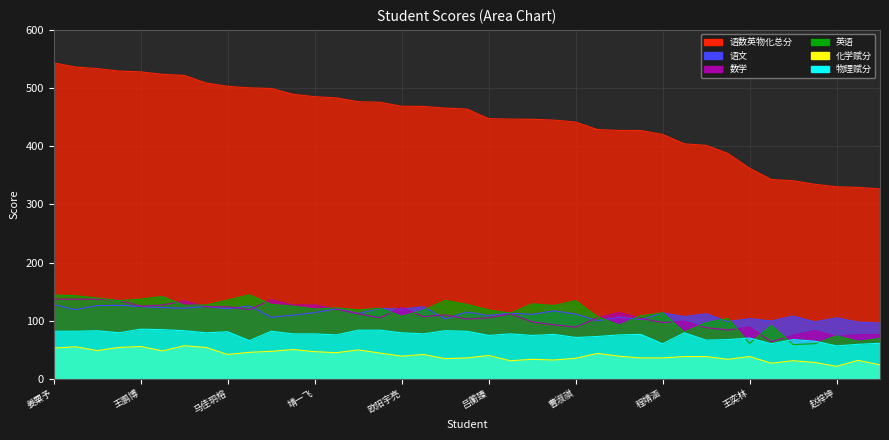

Which series ends up on top after the final intersection of 数学 and 语文?

语文